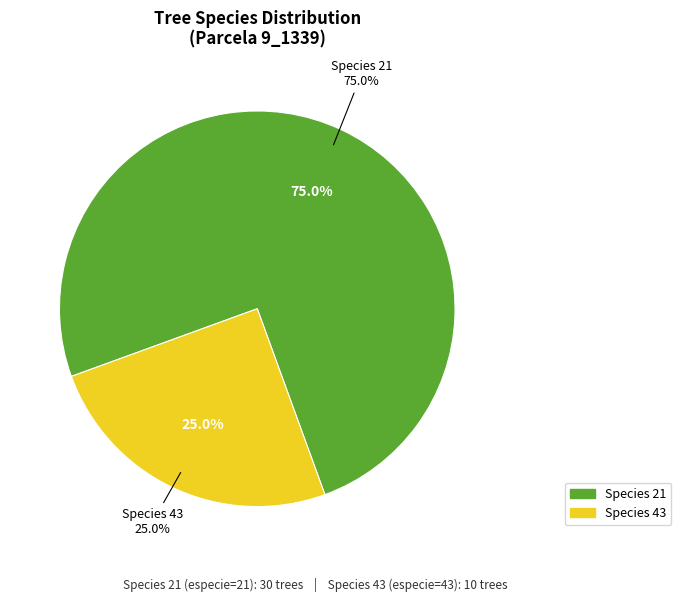

To the nearest percent, what is the difference between the largest and smallest slice percentages?

50%